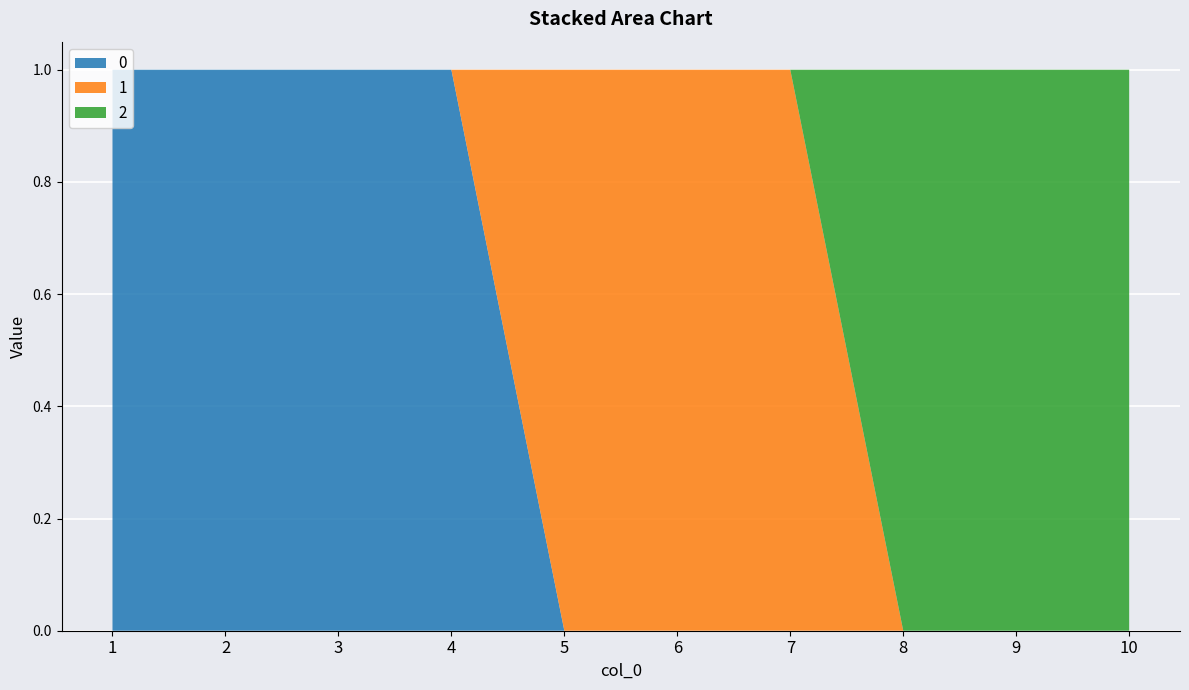

Reading right to left, extract all data points from this chart.

0: 10=0	9=0	8=0	7=0	6=0	5=0	4=1	3=1	2=1	1=1
1: 10=0	9=0	8=0	7=1	6=1	5=1	4=0	3=0	2=0	1=0
2: 10=1	9=1	8=1	7=0	6=0	5=0	4=0	3=0	2=0	1=0